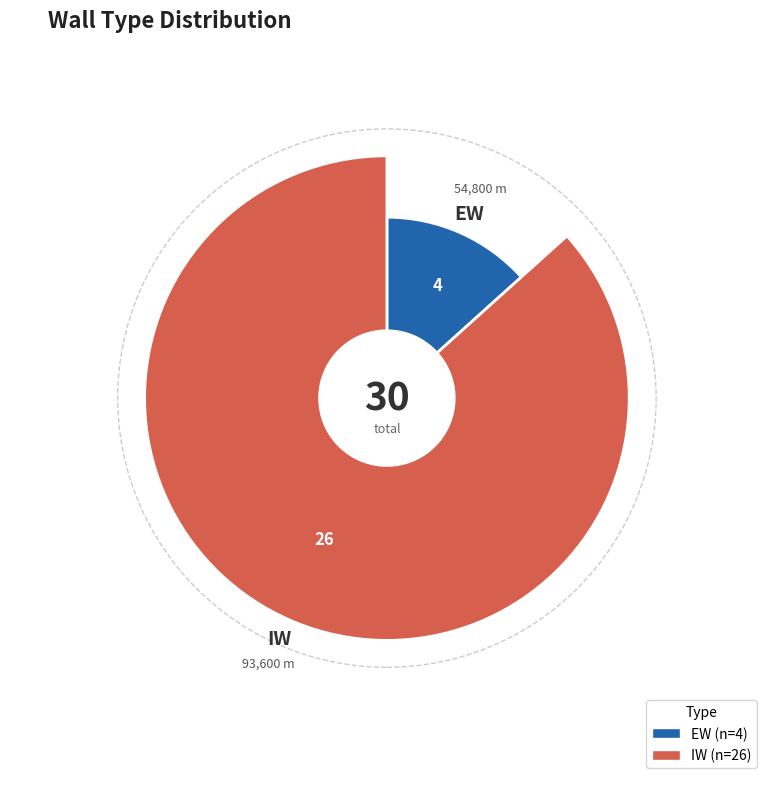

What is the majority slice?

IW